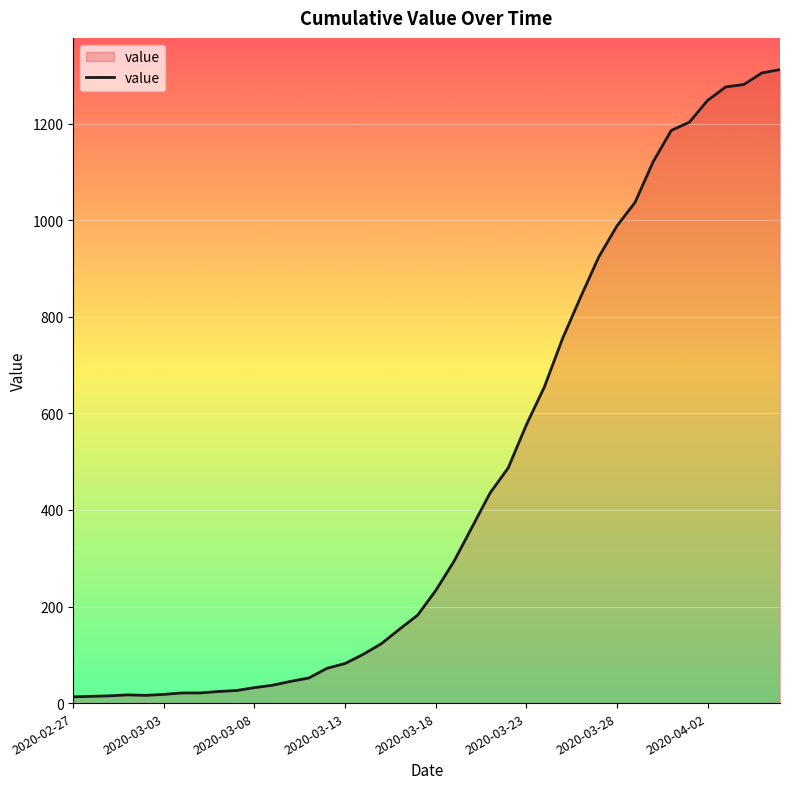

What is the greatest value displayed?

1312